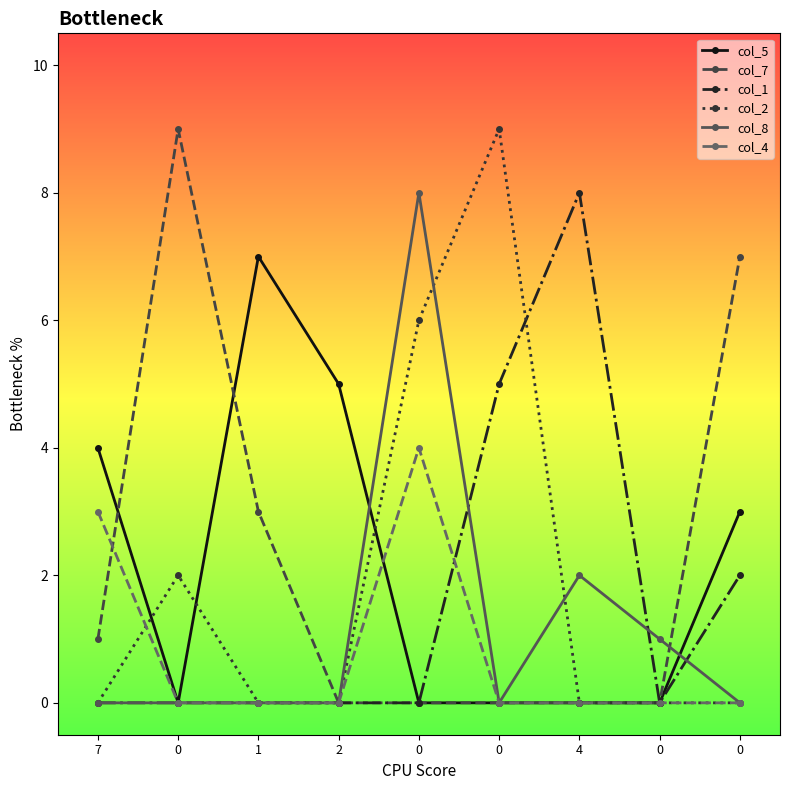

How many categories are shown in the chart?

9